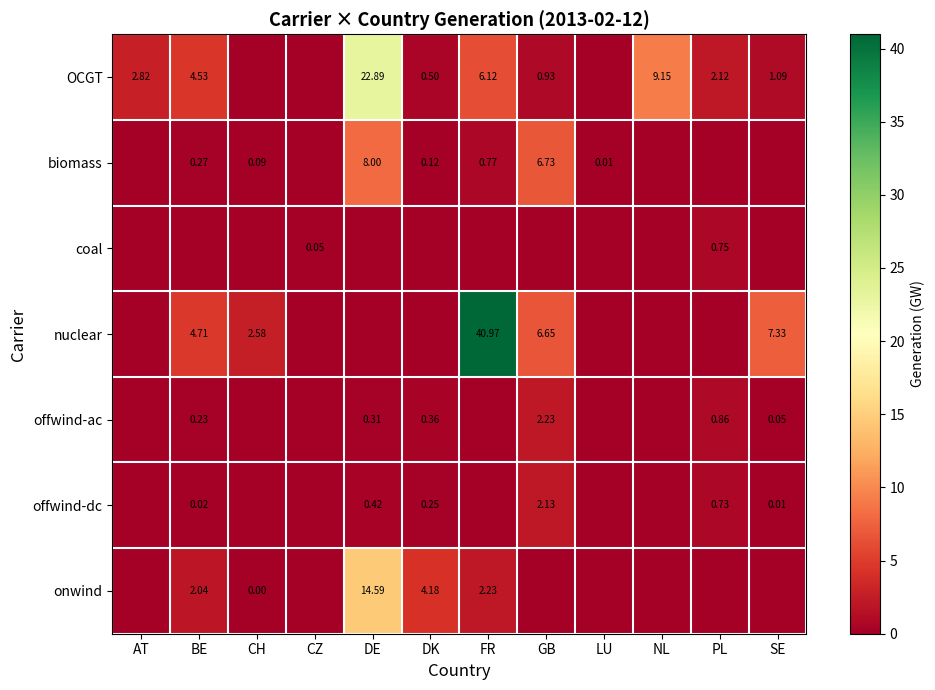

Is the value of coal at PL greater than the value of offwind-dc at PL?

Yes